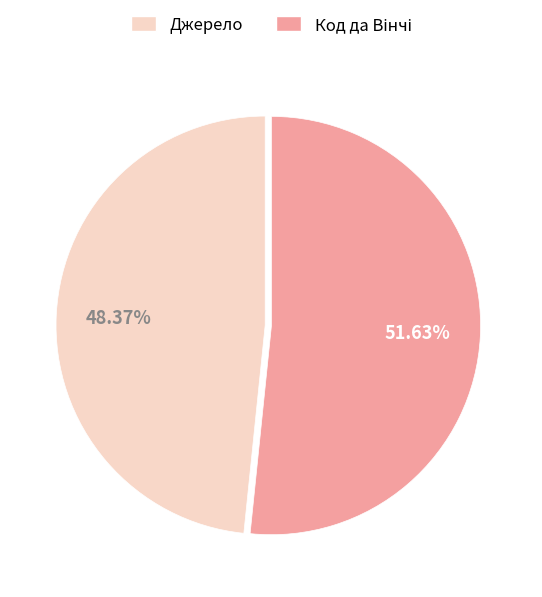

Does Джерело account for over 50% of the chart?

No